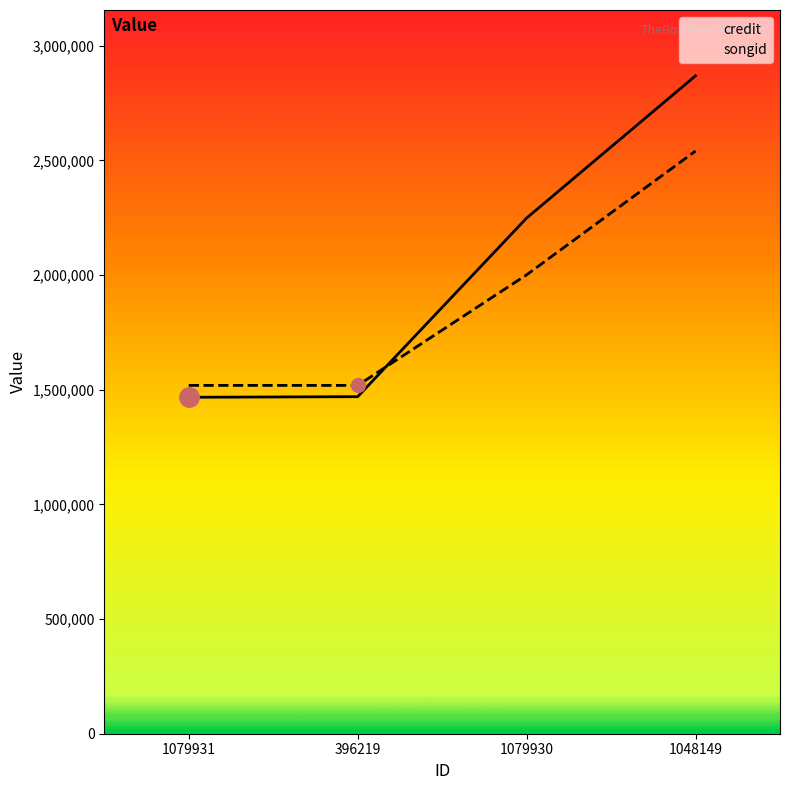

What is the smallest value displayed?

1467405